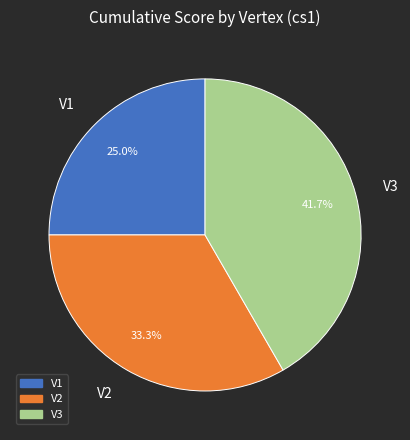

Which slice is the largest?

V3